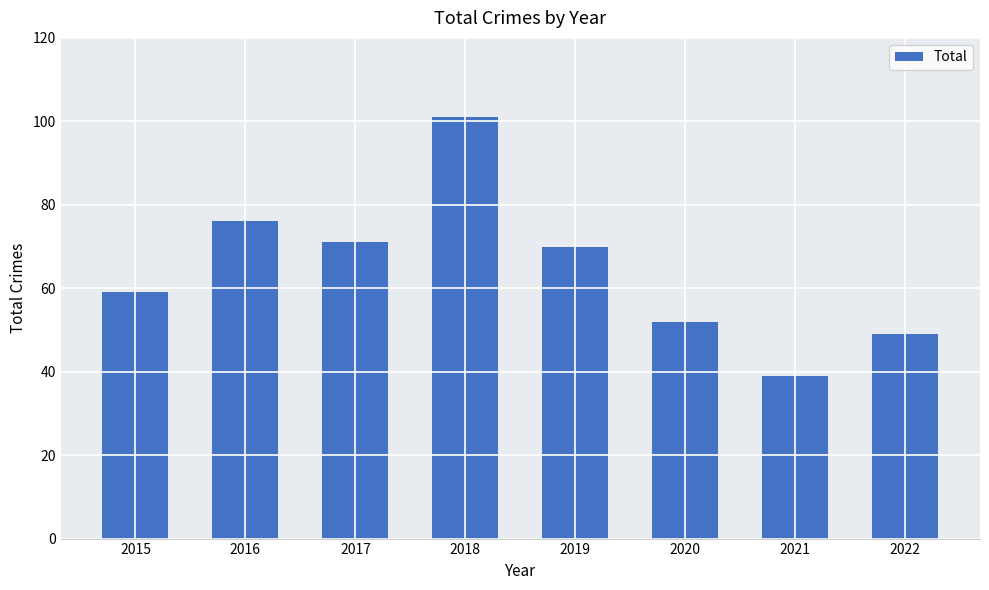

True or false: the data shows 71 at 2017.

True